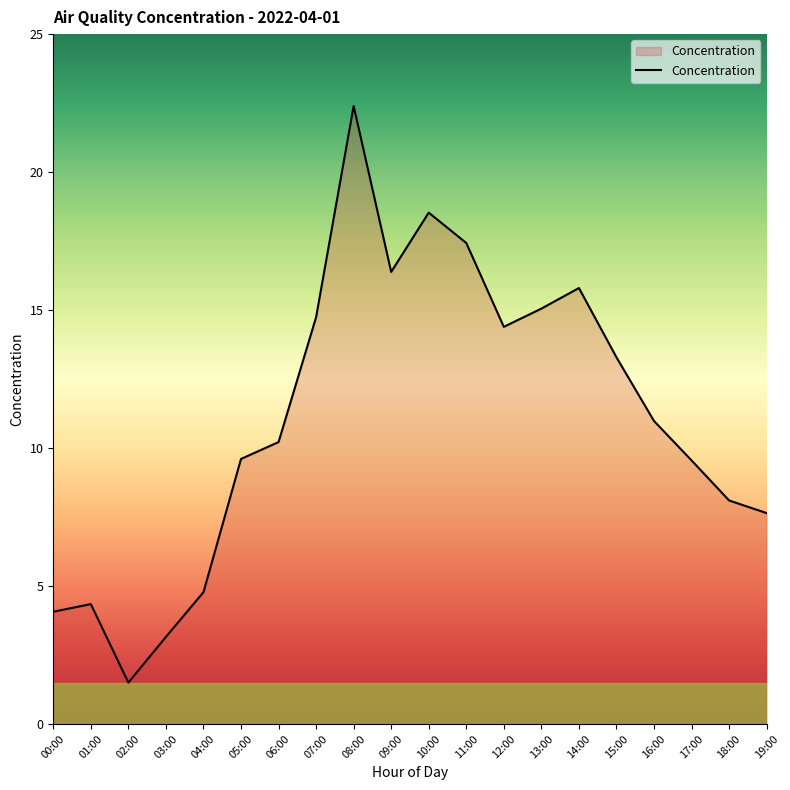

Read the value at 08:00.

22.4